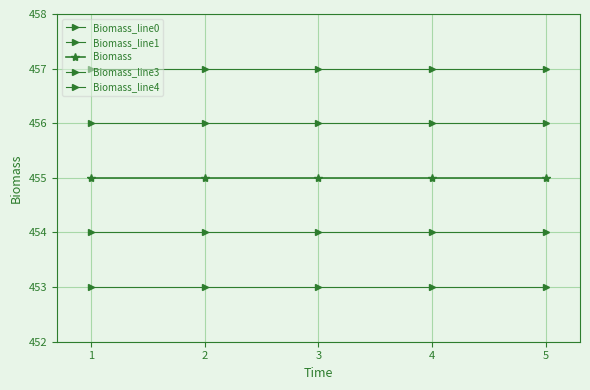

Is it true that Biomass_line0 equals 800 at 5?

False